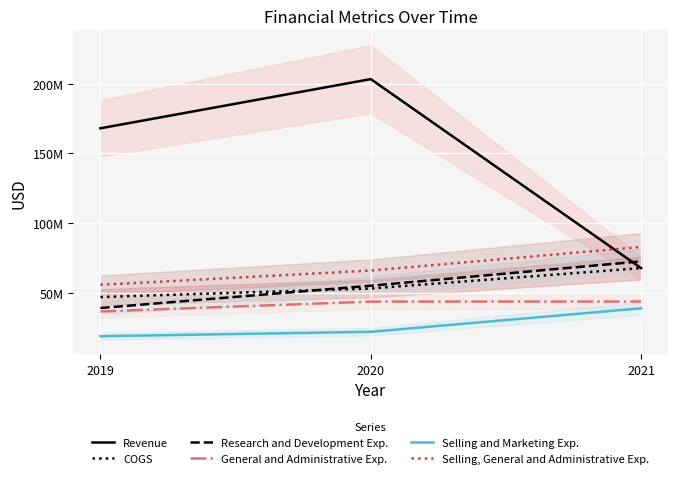

Is it true that Research and Development Exp. equals 39275000 at 2019?

True